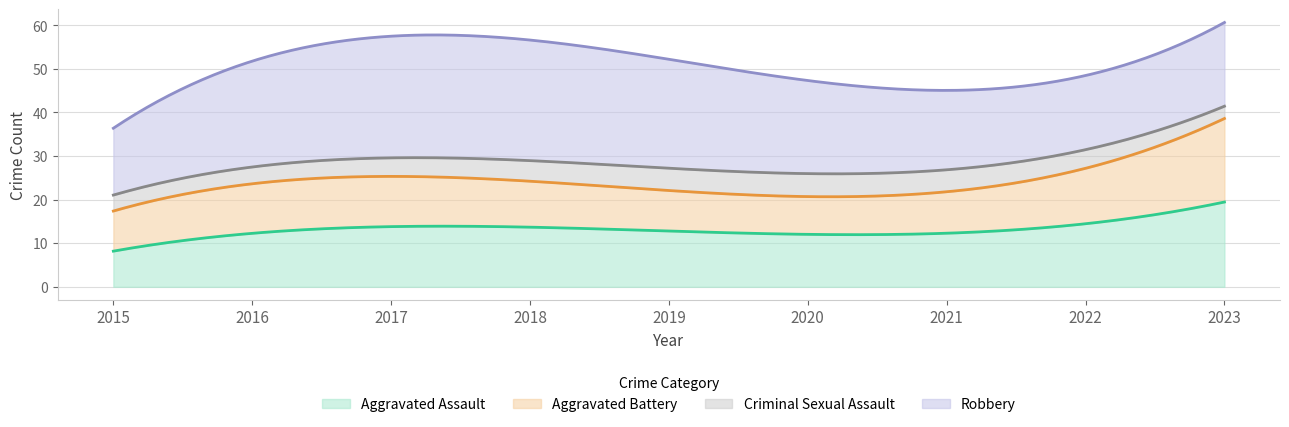

What is the lowest value of the Aggravated Assault series?

8.2